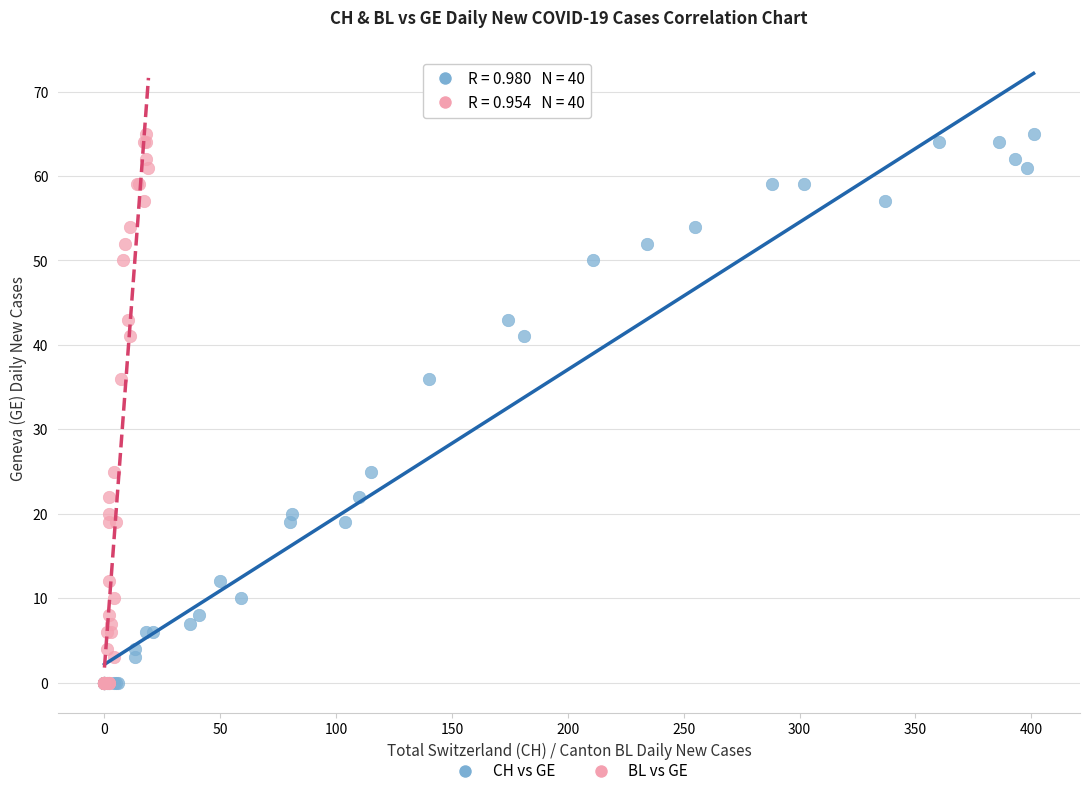

What are all the series names shown in the legend?

CH vs GE, BL vs GE